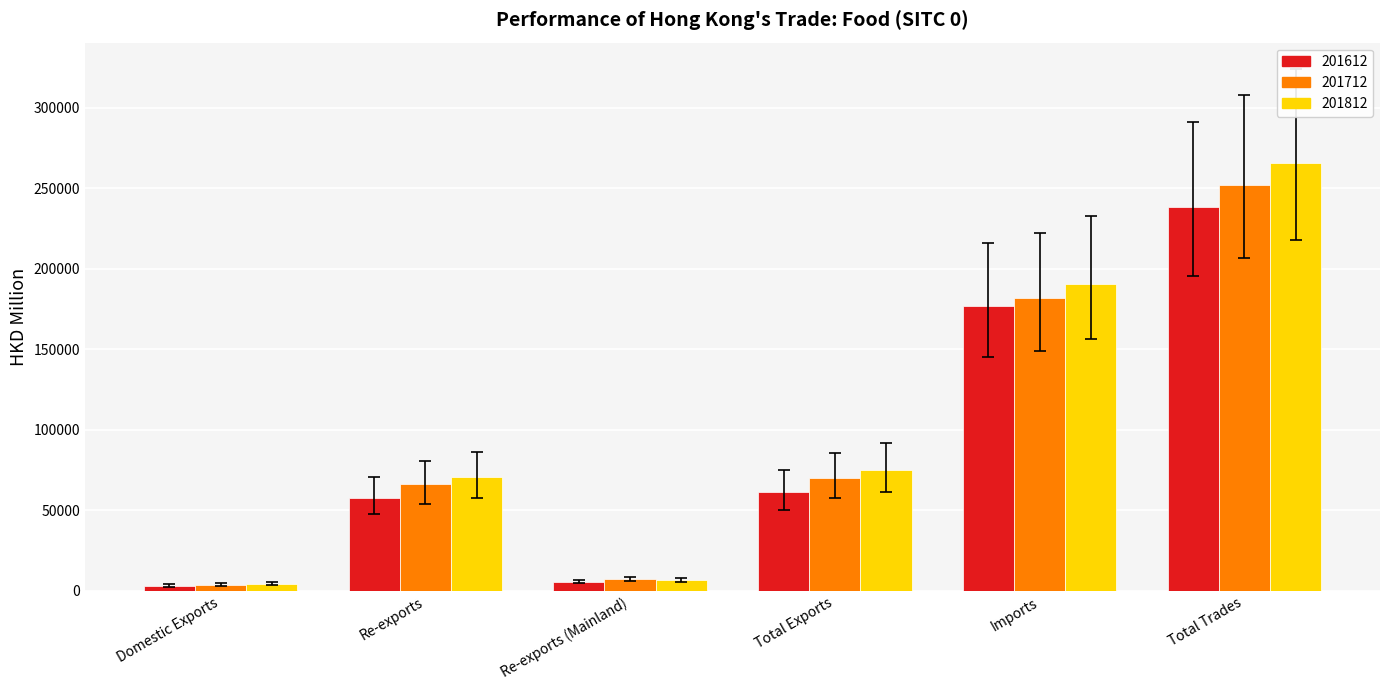

How many groups of bars are there?

6